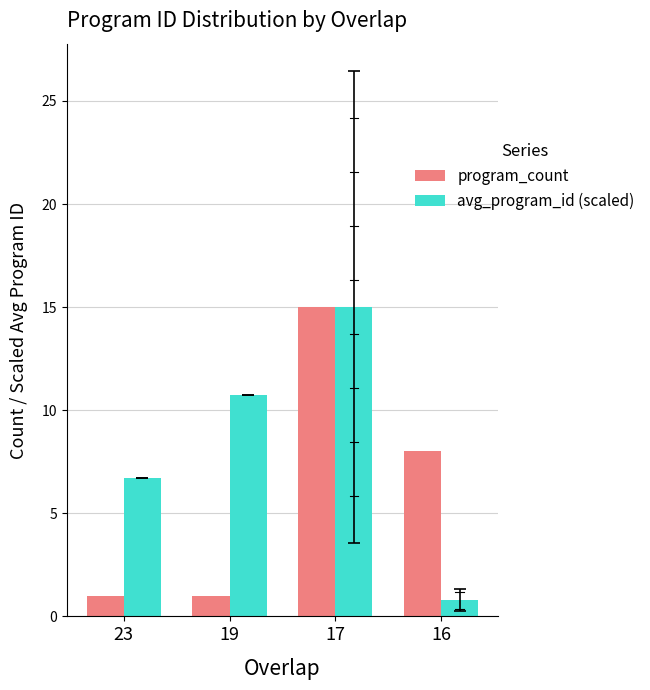

Rank the series by their average value, from highest to lowest.

avg_program_id (scaled), program_count